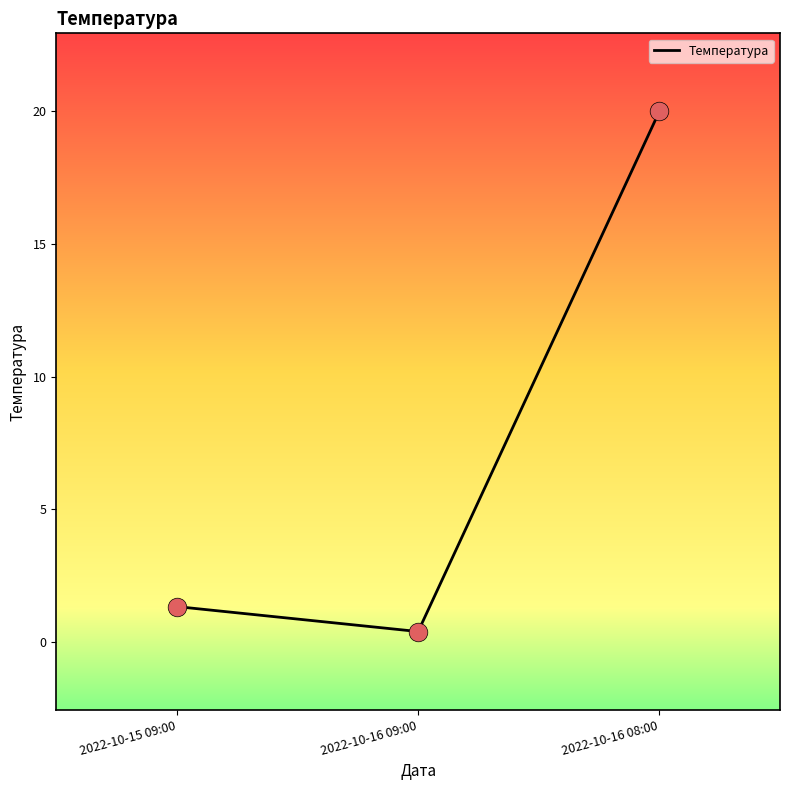

Between 2022-10-15 09:00 and 2022-10-16 08:00, which is larger?

2022-10-16 08:00